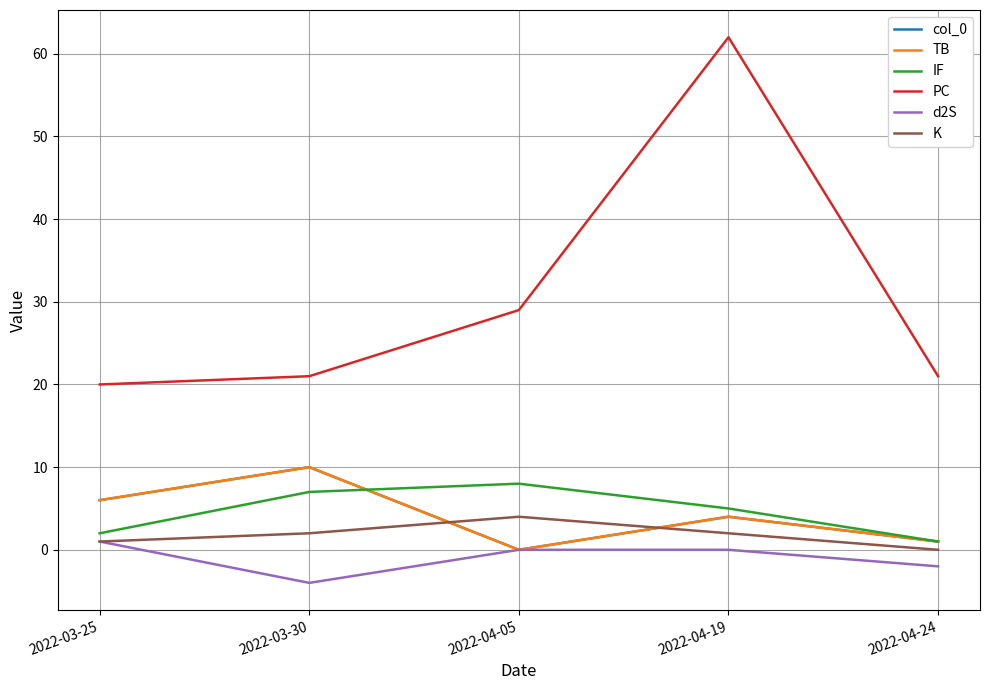

True or false: col_0 has more than 1 points higher than both neighbors.

True